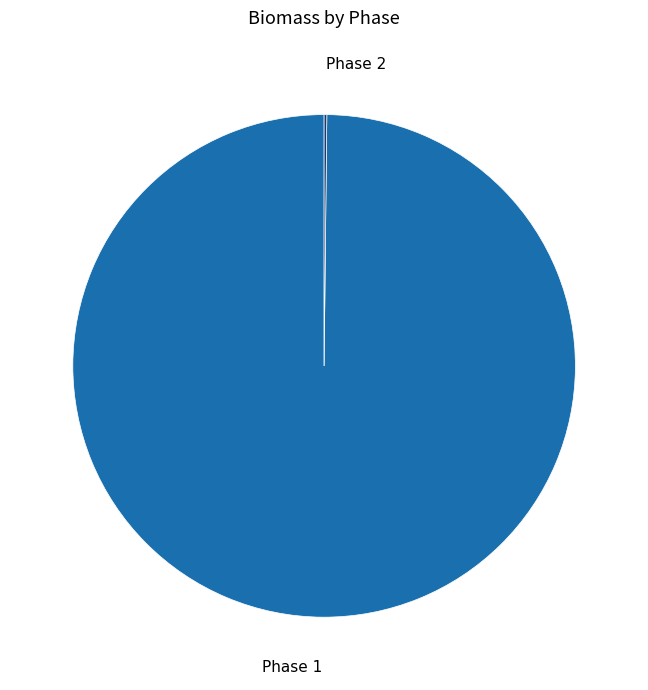

The Phase 1 slice represents 100% of the pie. True or false?

True